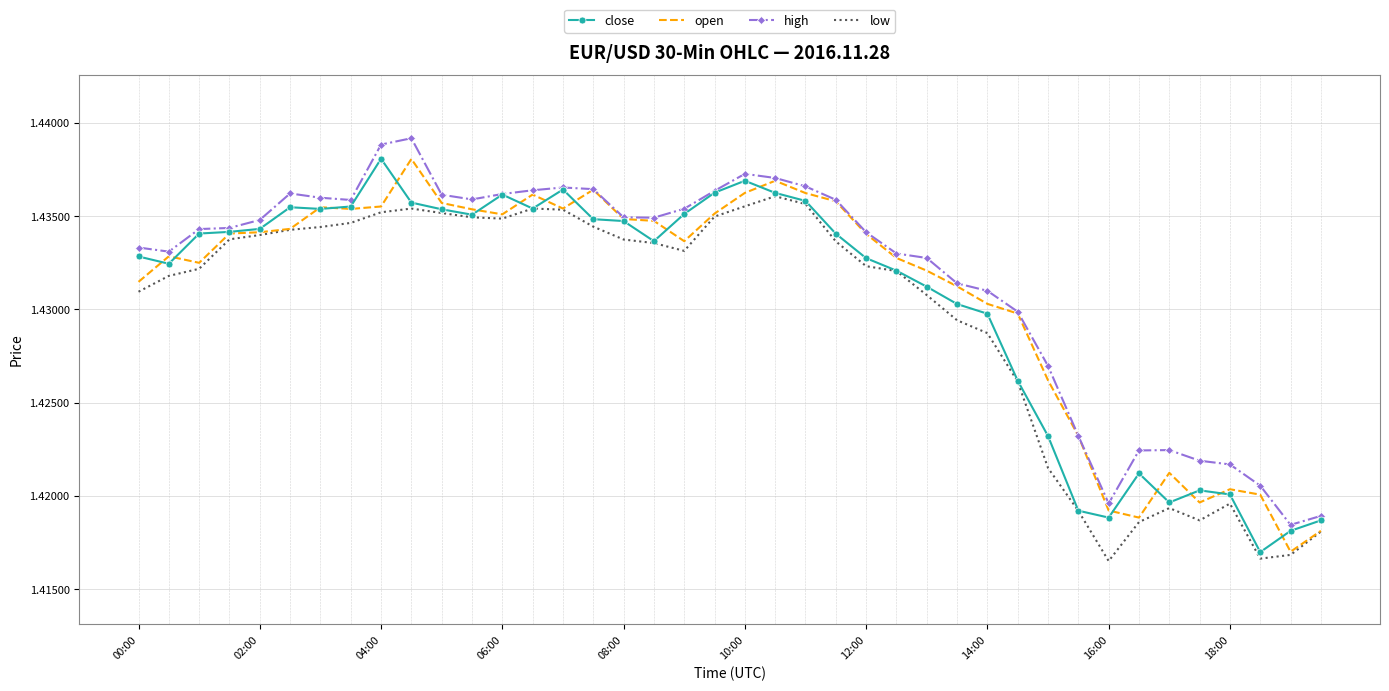

True or false: high and low intersect in this chart.

False